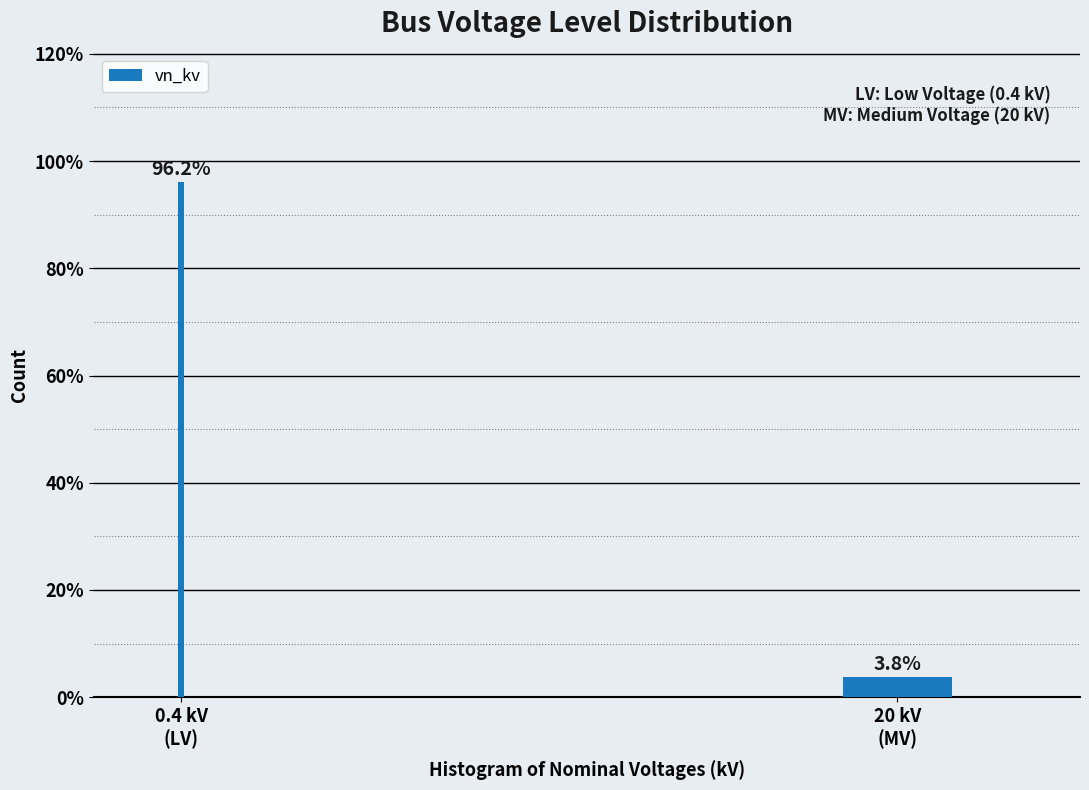

Reading left to right, list all the values displayed in this chart.

96.2	3.8